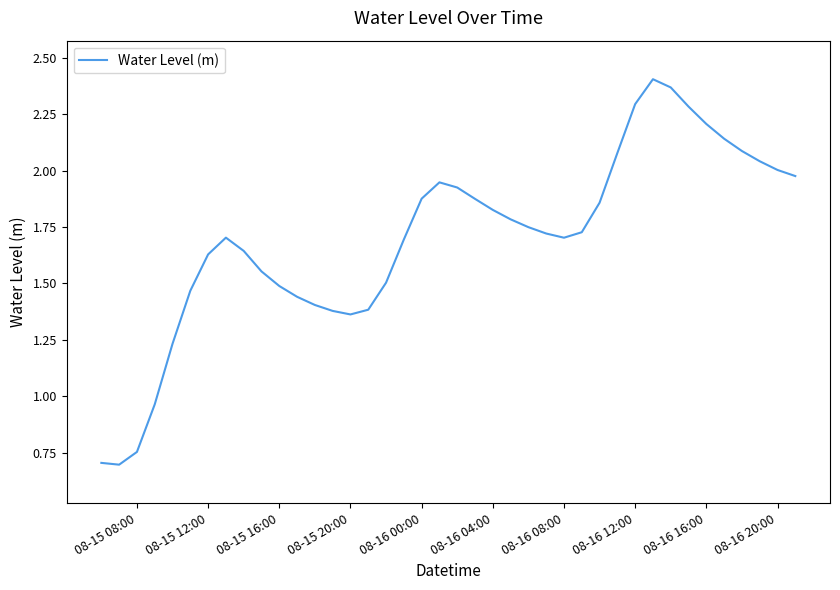

What is the smallest value displayed?

0.7